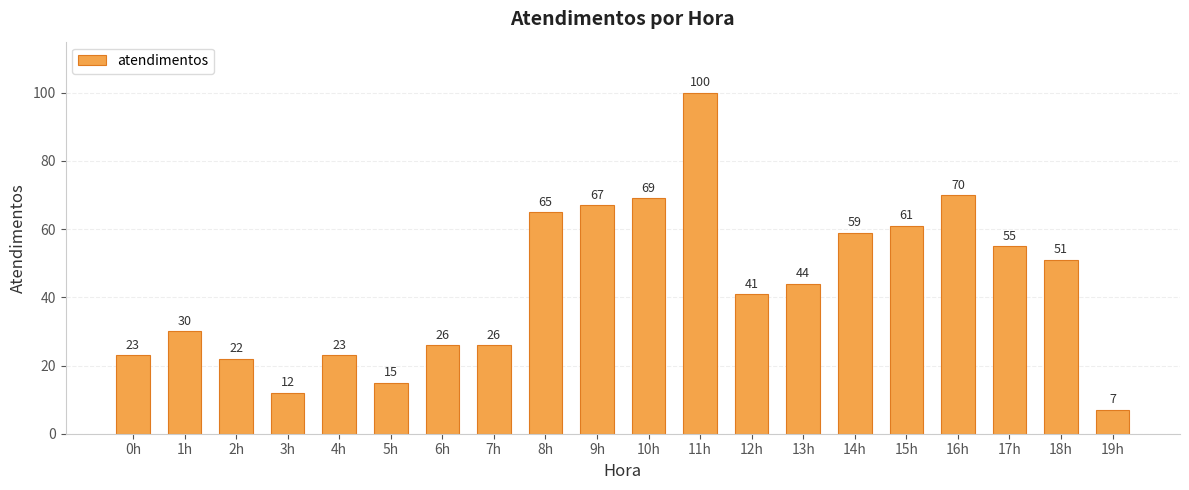

The chart shows a value of 34 at 2h. True or false?

False